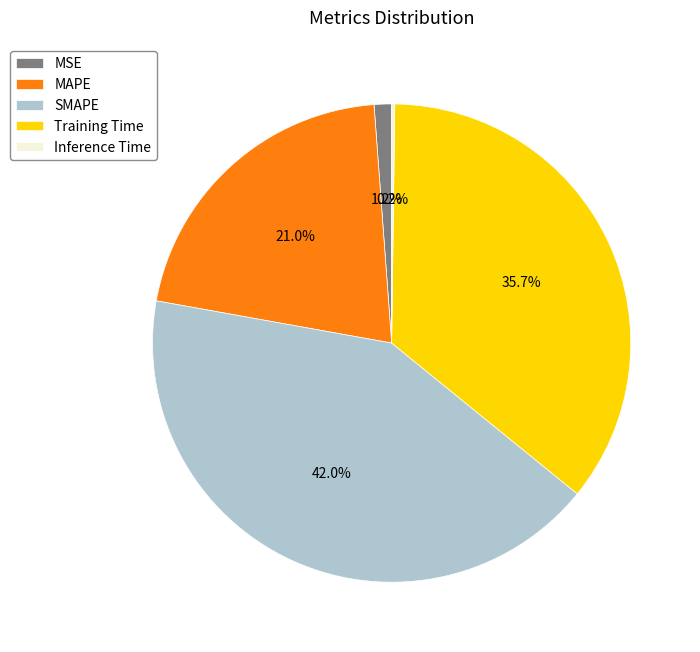

What portion of the pie excludes Training Time?

64.3%